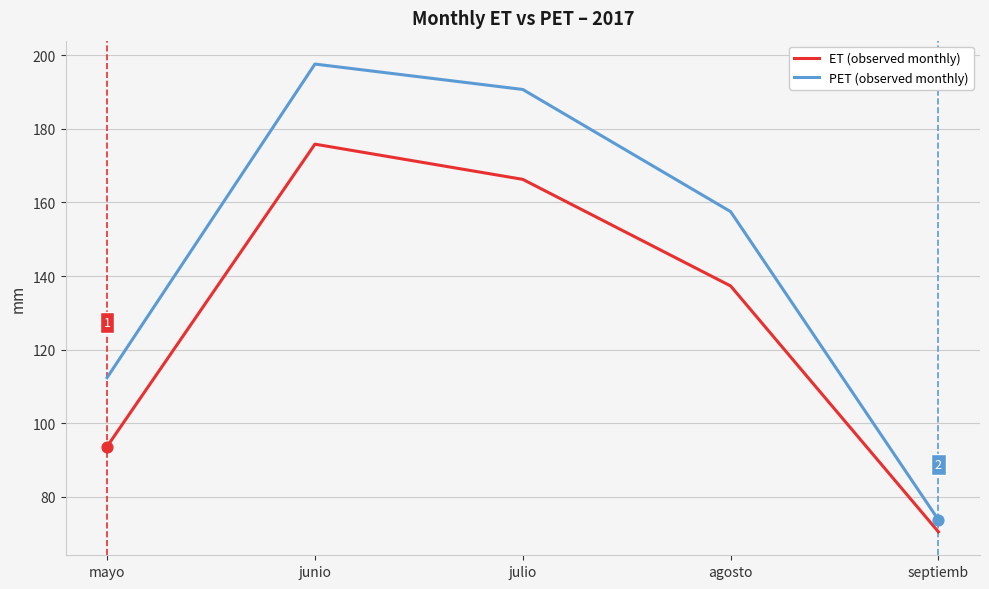

What are all the series names shown in the legend?

ET (observed monthly), PET (observed monthly)